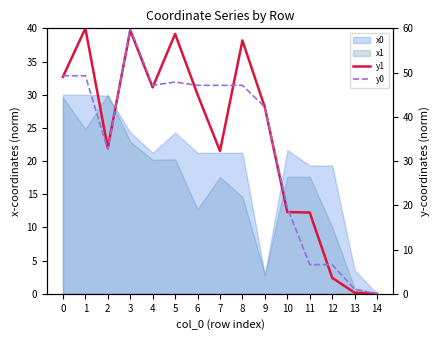

What is the sum of all y0 values?

503.4